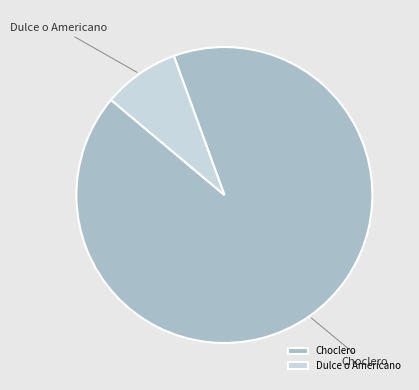

What is the smallest slice in the pie chart?

Dulce o Americano